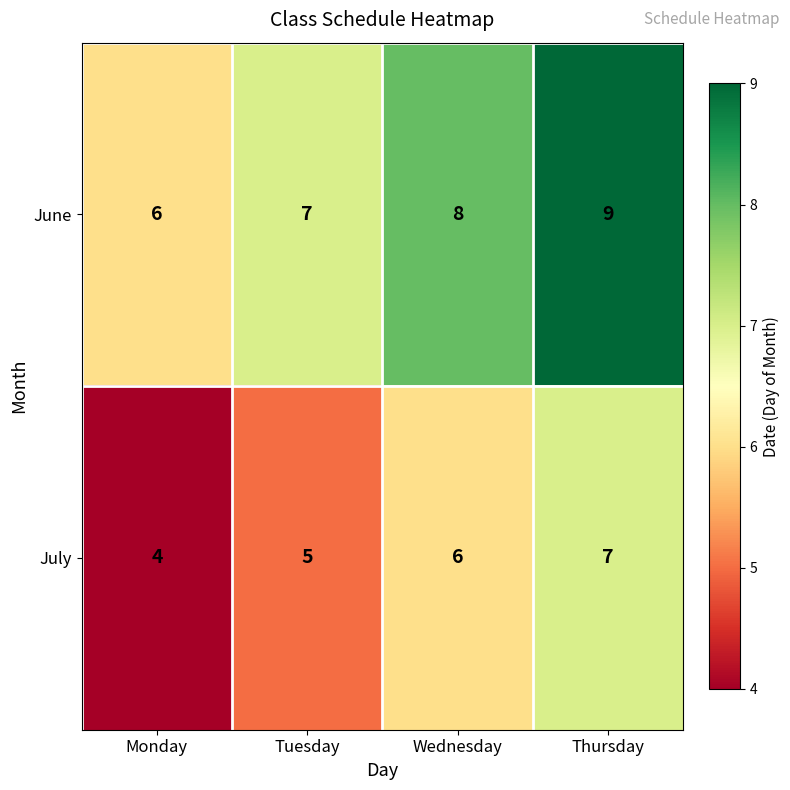

At which category is the sum across all series the highest?

Thursday